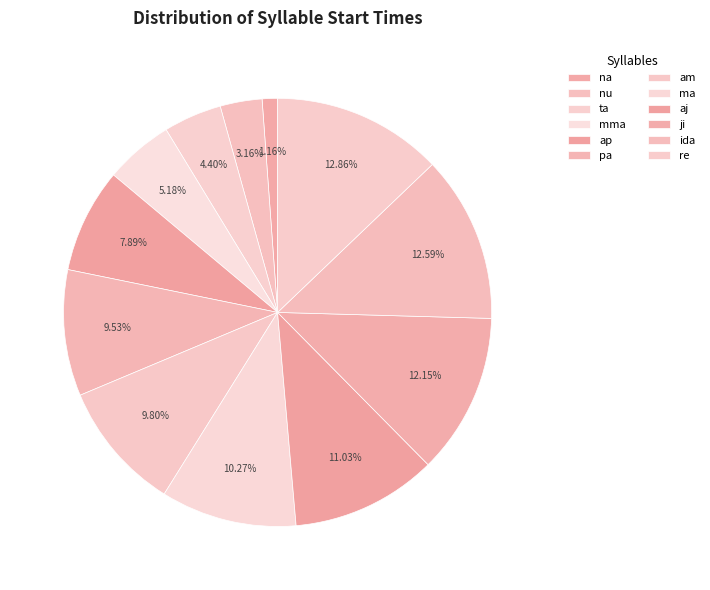

To the nearest percent, what is the difference between the largest and smallest slice percentages?

12%